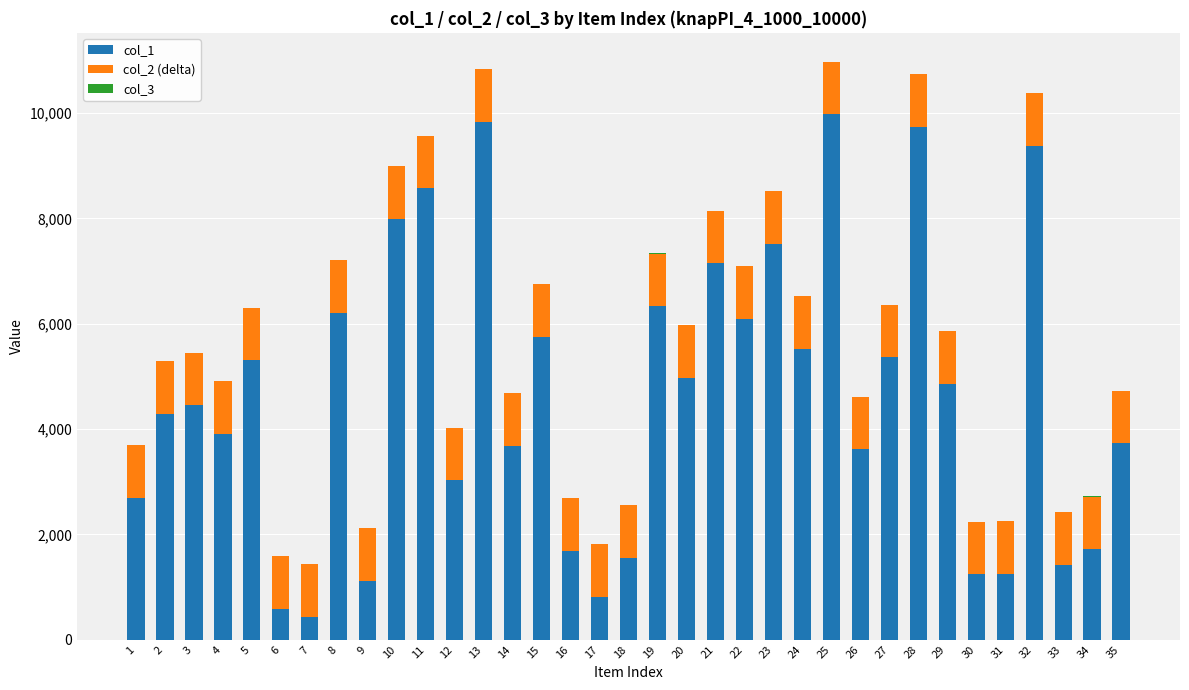

Are the bars horizontal?

No